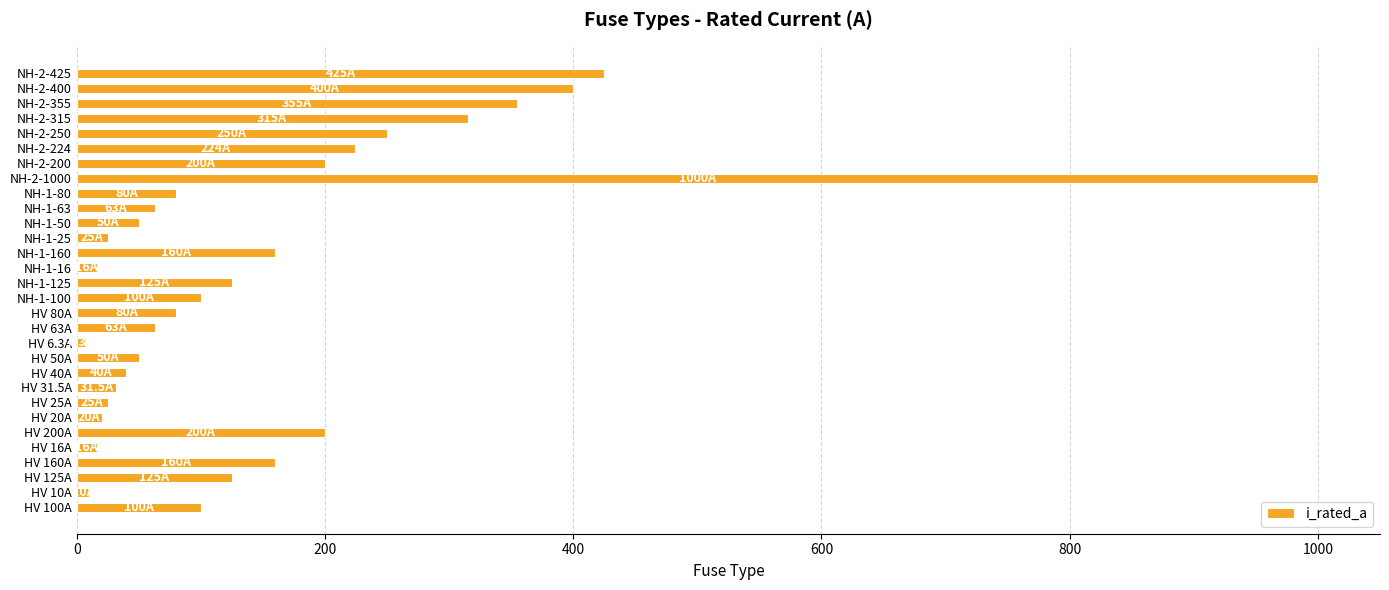

Where is the data nearest to the value 503?

NH-2-425